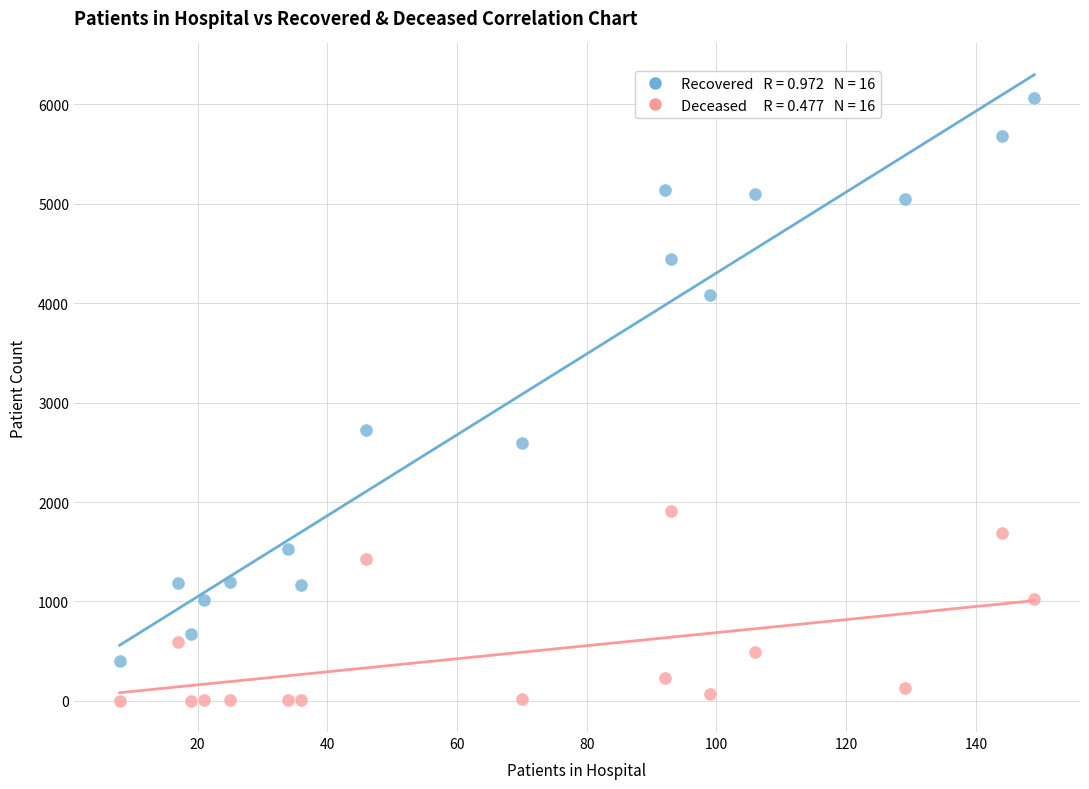

Across all data points, what is the range of X values (max minus min)?

141